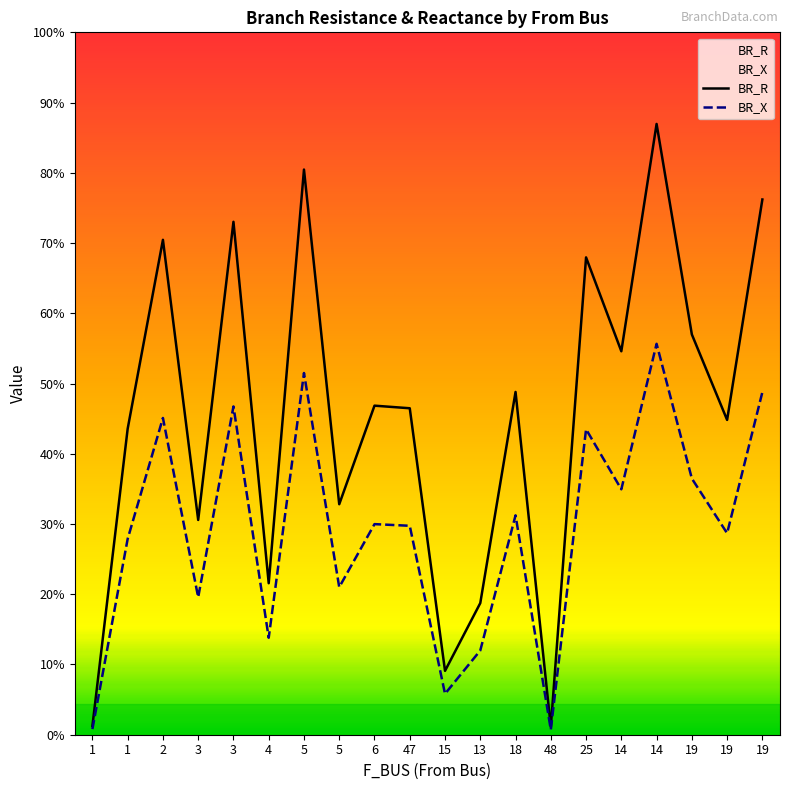

True or false: BR_R and BR_X intersect in this chart.

False